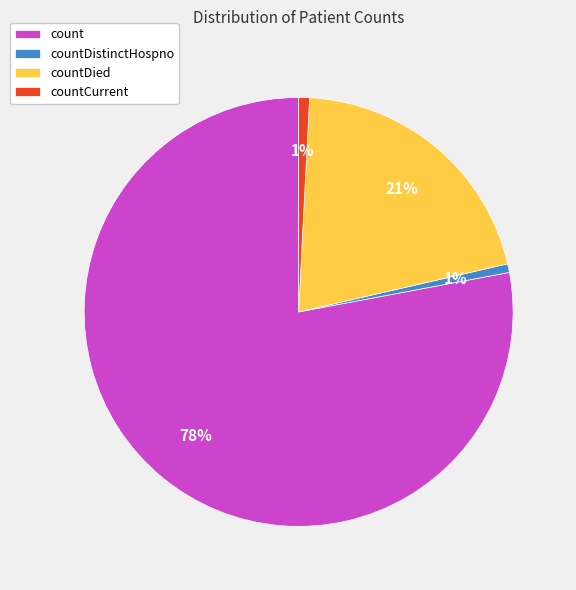

What is the largest slice in the pie chart?

count